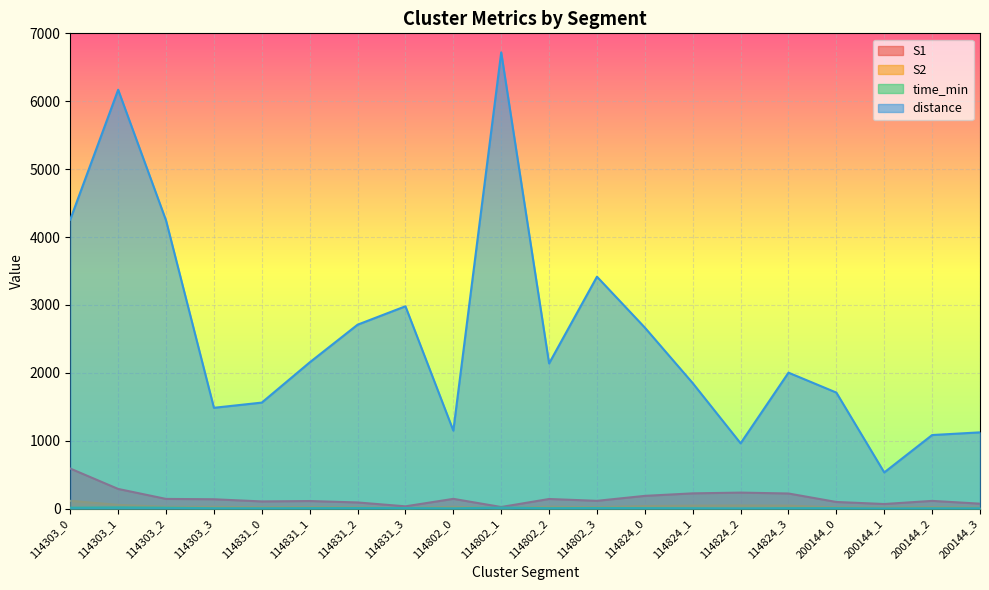

What is the maximum value for S2?

114.0